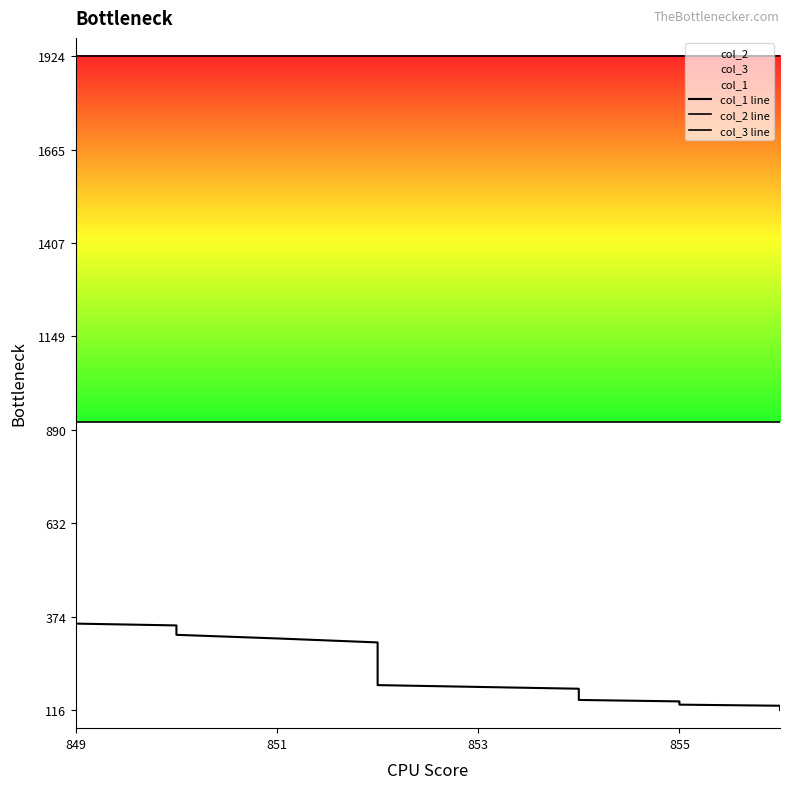

Is it true that col_3 line equals 540 at 27?

False